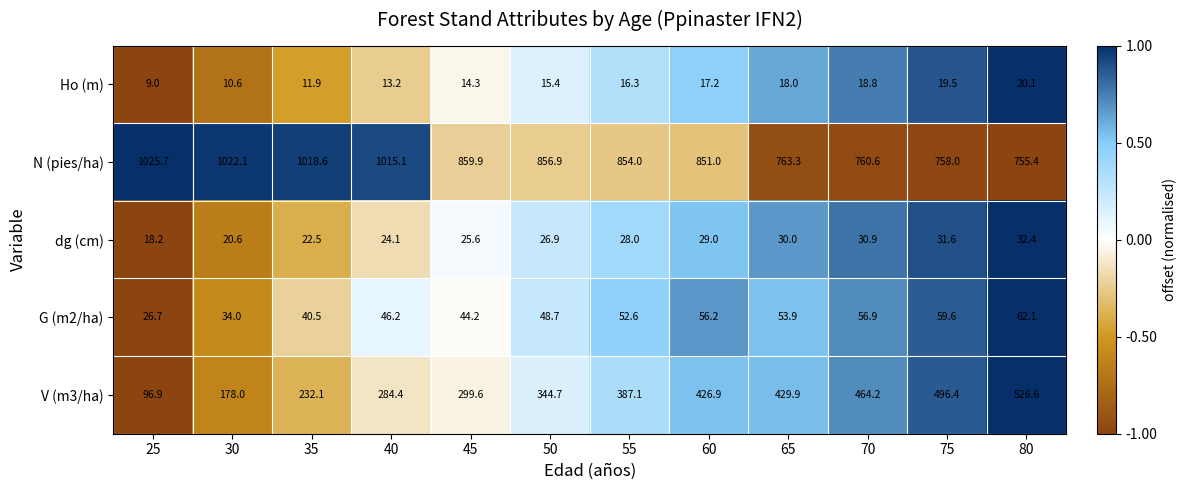

The value of Ho (m) at 70 is 18.8. True or false?

True